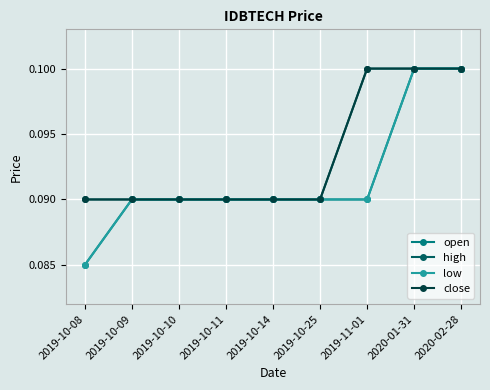

What is the value of the high point at the 6th from the left?

0.1